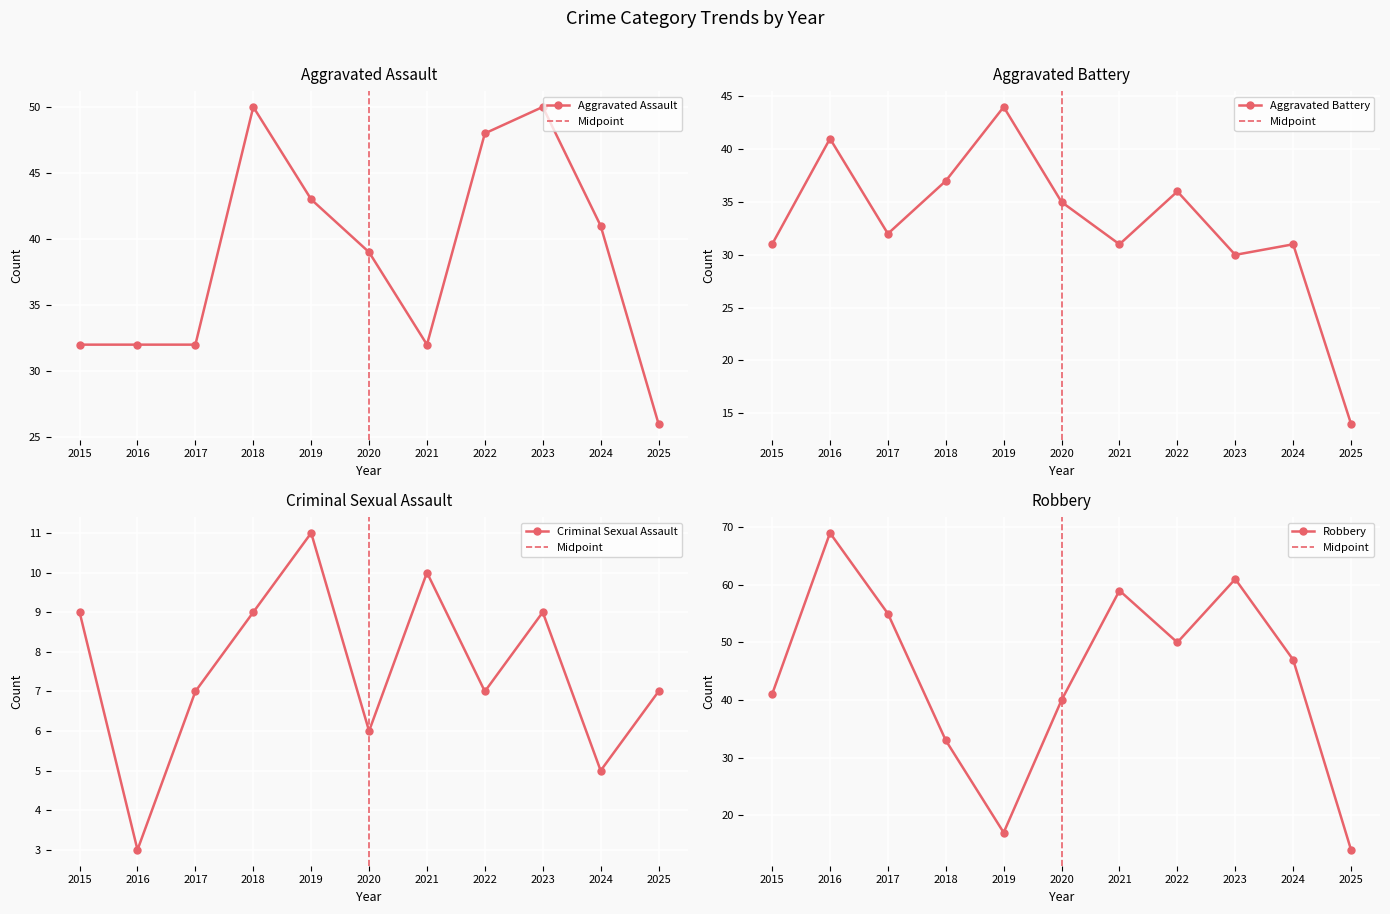

How many data points in Robbery are less than 47?

5